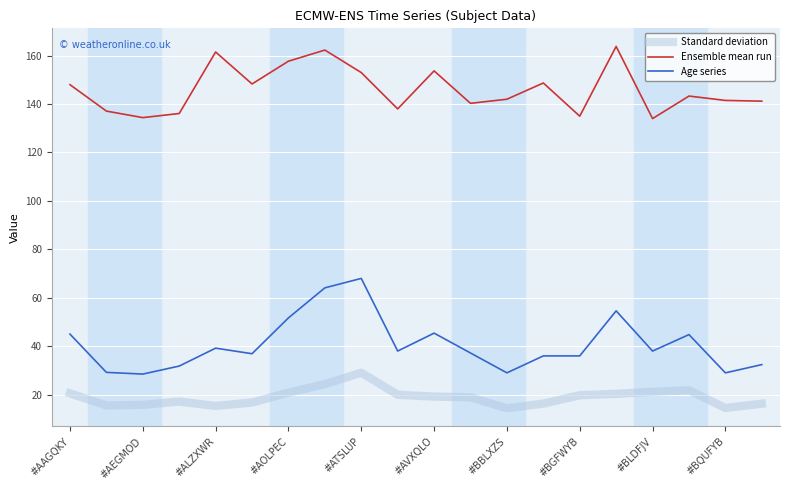

Which series has the largest range (max minus min)?

Age series